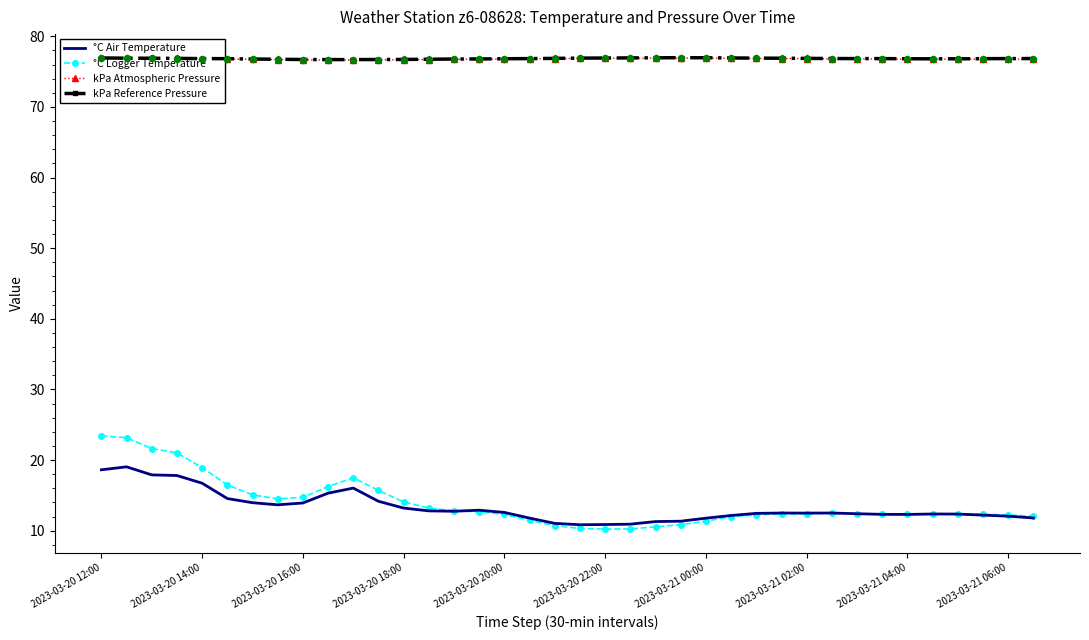

At how many categories does at least one series exceed 65?

38